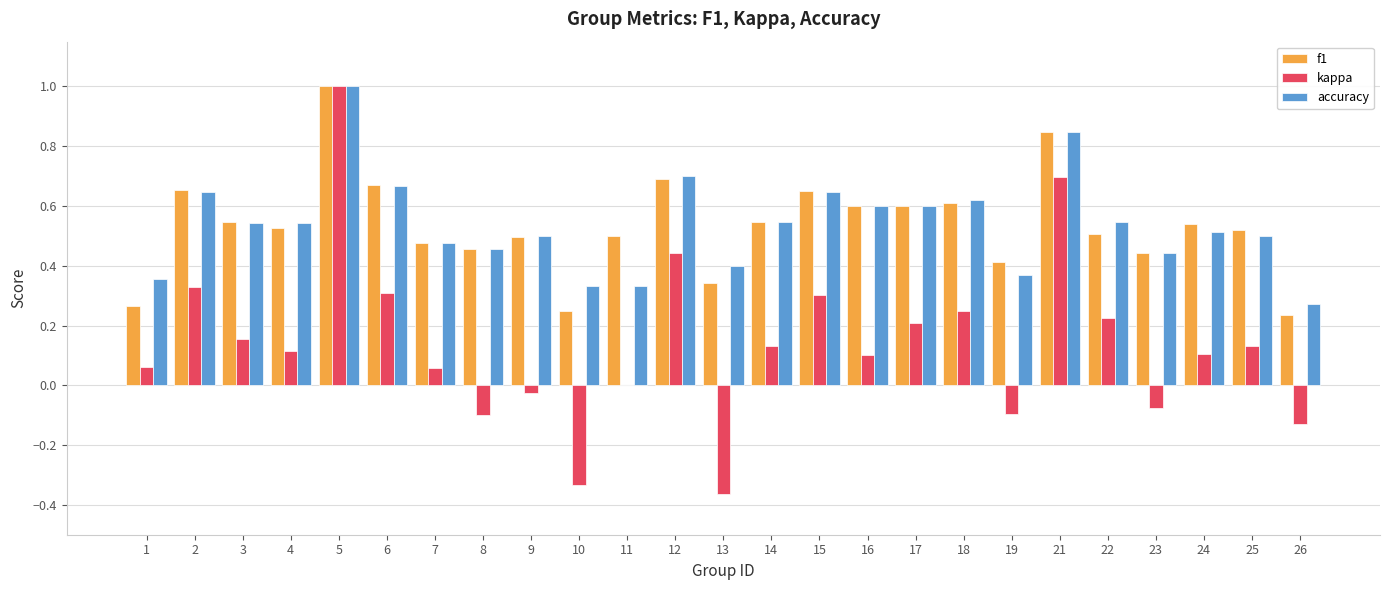

At which category does the chart reach its peak across all series?

5